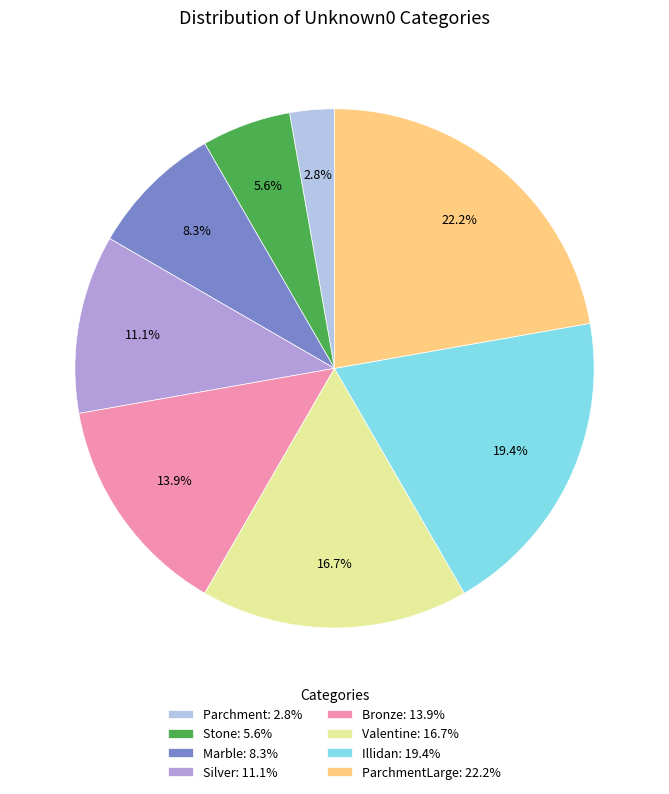

Which slice is the smallest?

Parchment: 2.8%